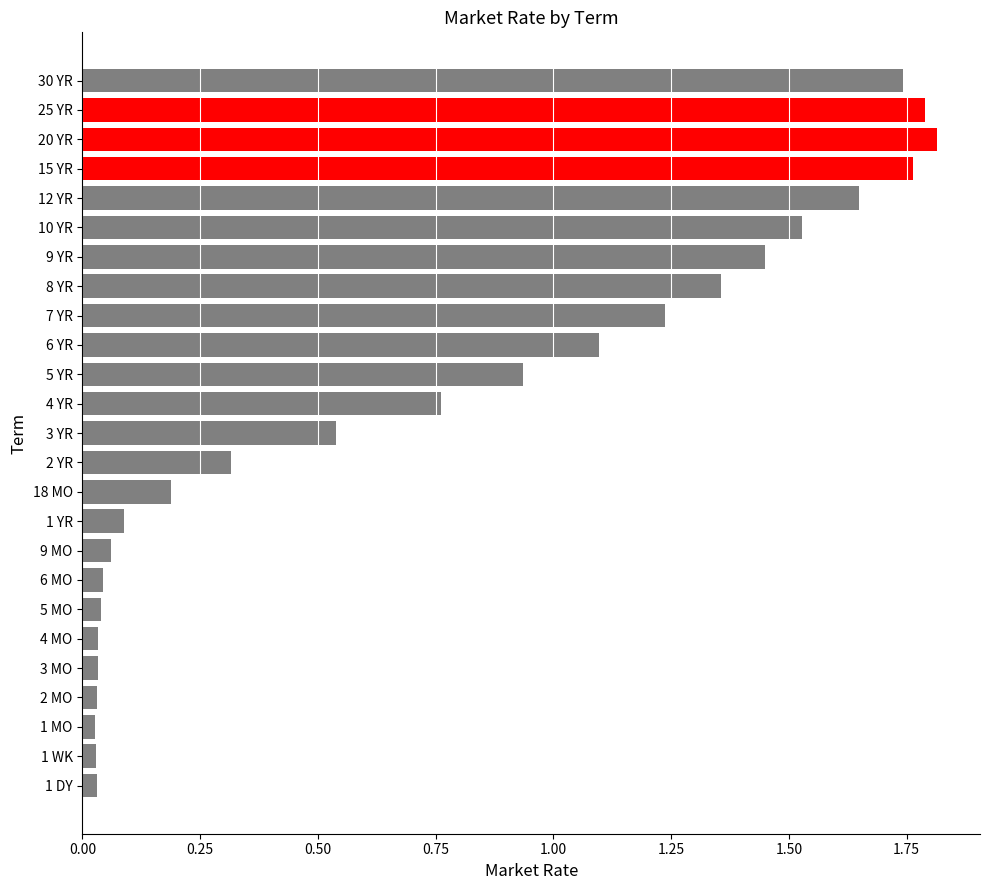

What is the sum of all values?

18.6